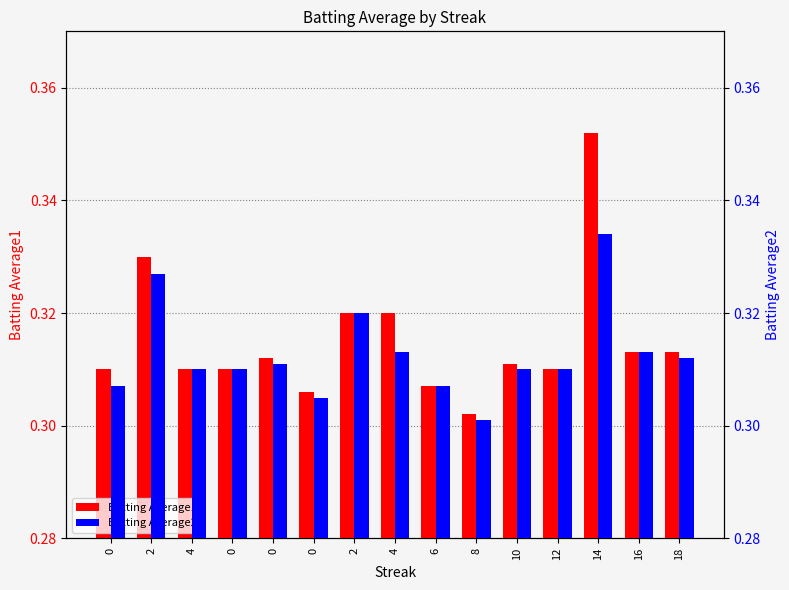

At which label does Batting Average2 reach its peak?

14